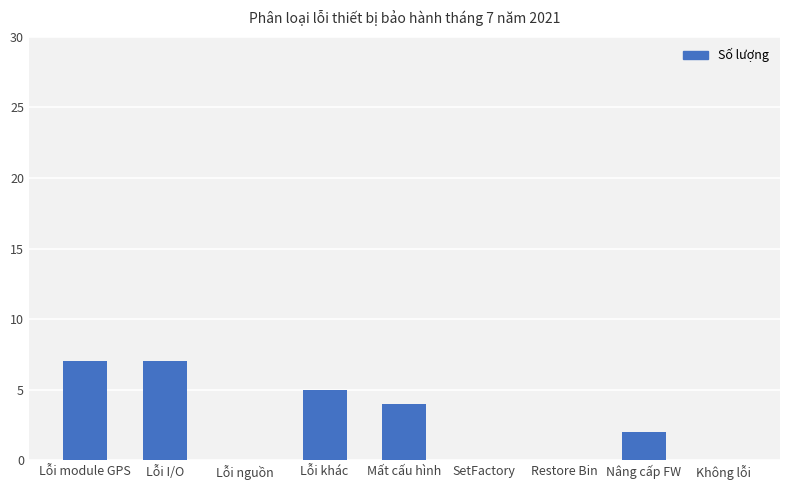

What is the approximate value at Lỗi khác?

5